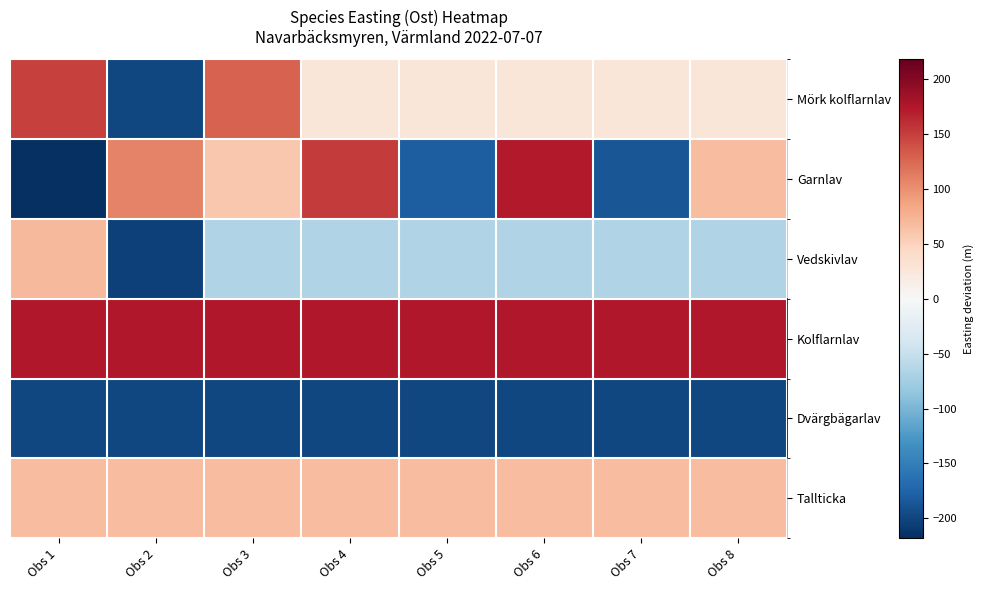

At how many categories does at least one series exceed 138?

8